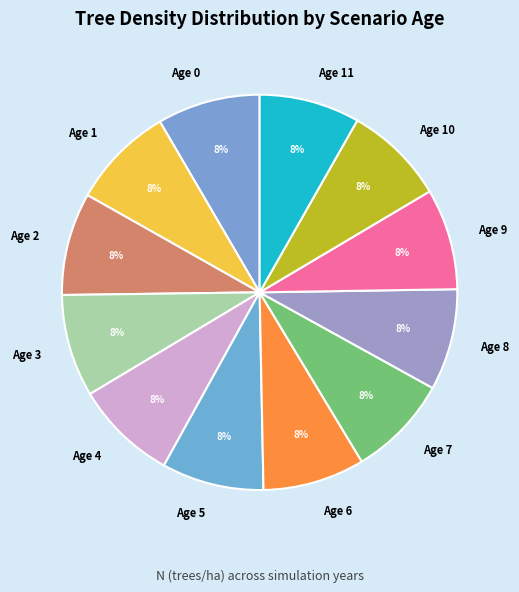

Is the sum of Age 1 and Age 0 greater than half?

No